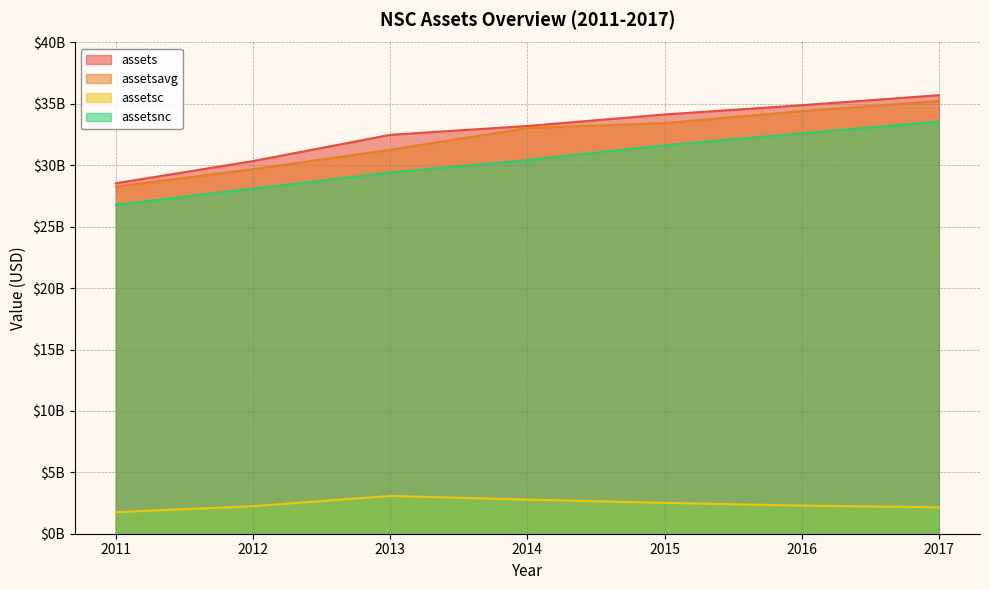

The value of assetsnc at 2014 is 9267012463. True or false?

False